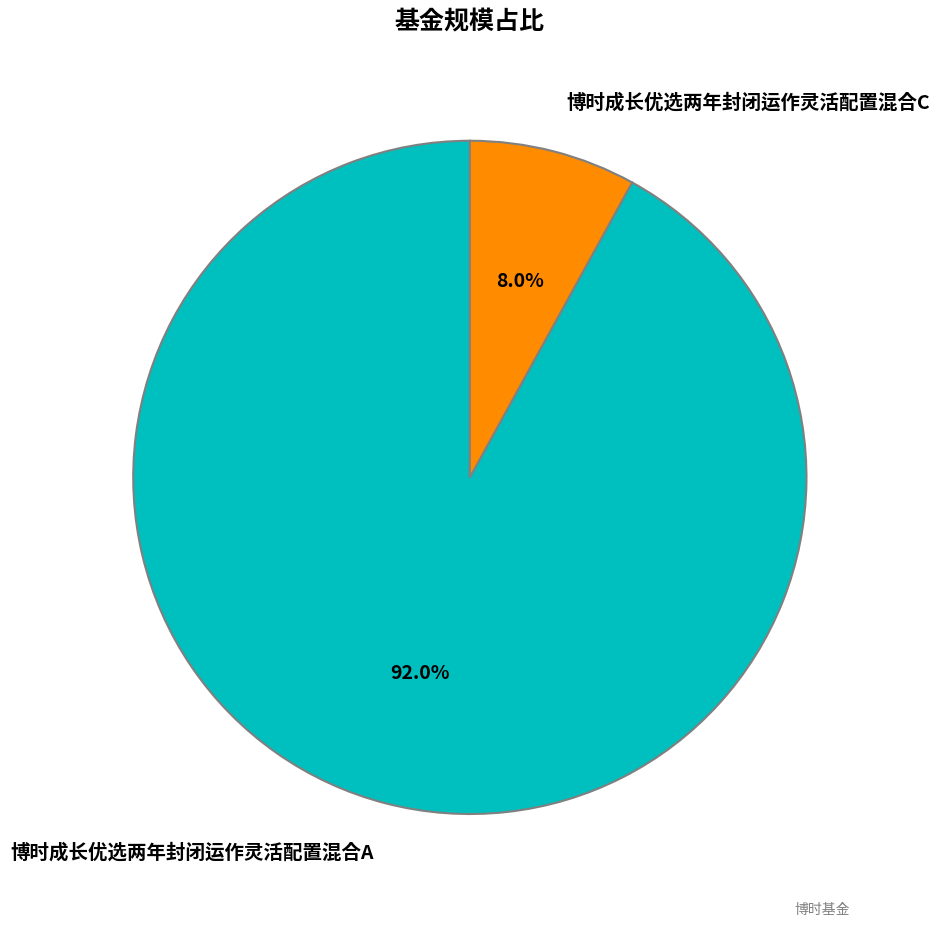

True or false: 博时成长优选两年封闭运作灵活配置混合A accounts for 78% of the total.

False